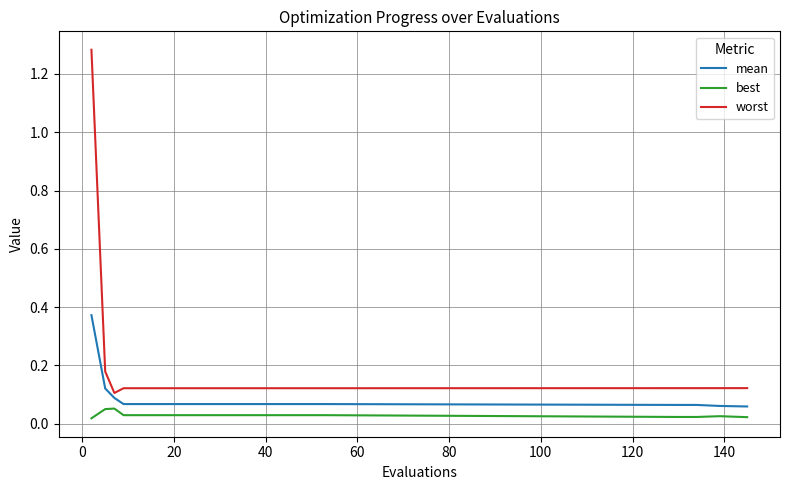

Which series has the largest total across all categories?

worst